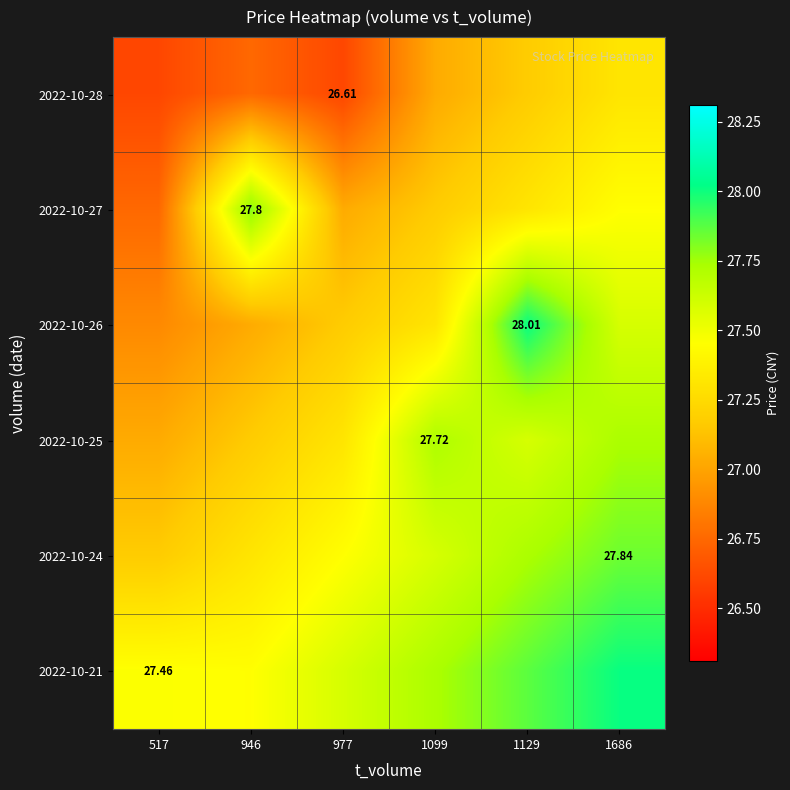

How many categories are shown in the chart?

6